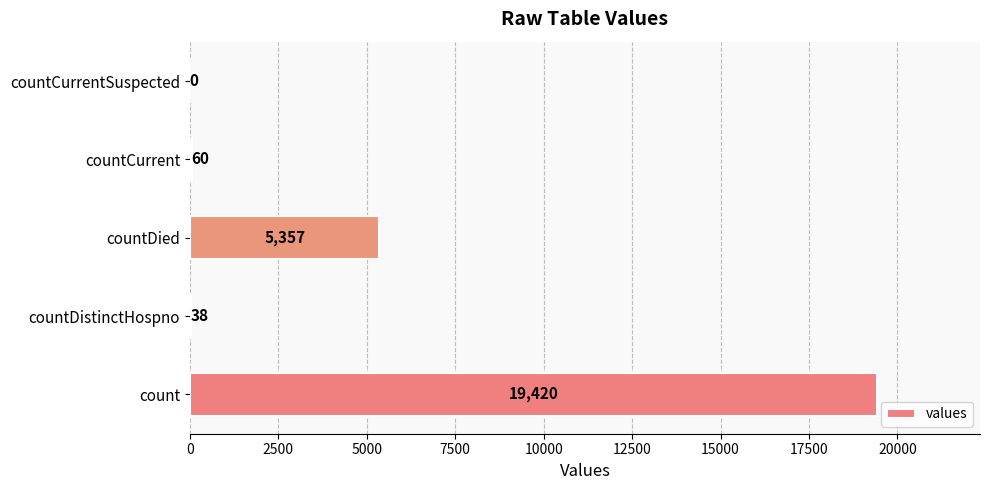

Count the number of data series in this chart.

1